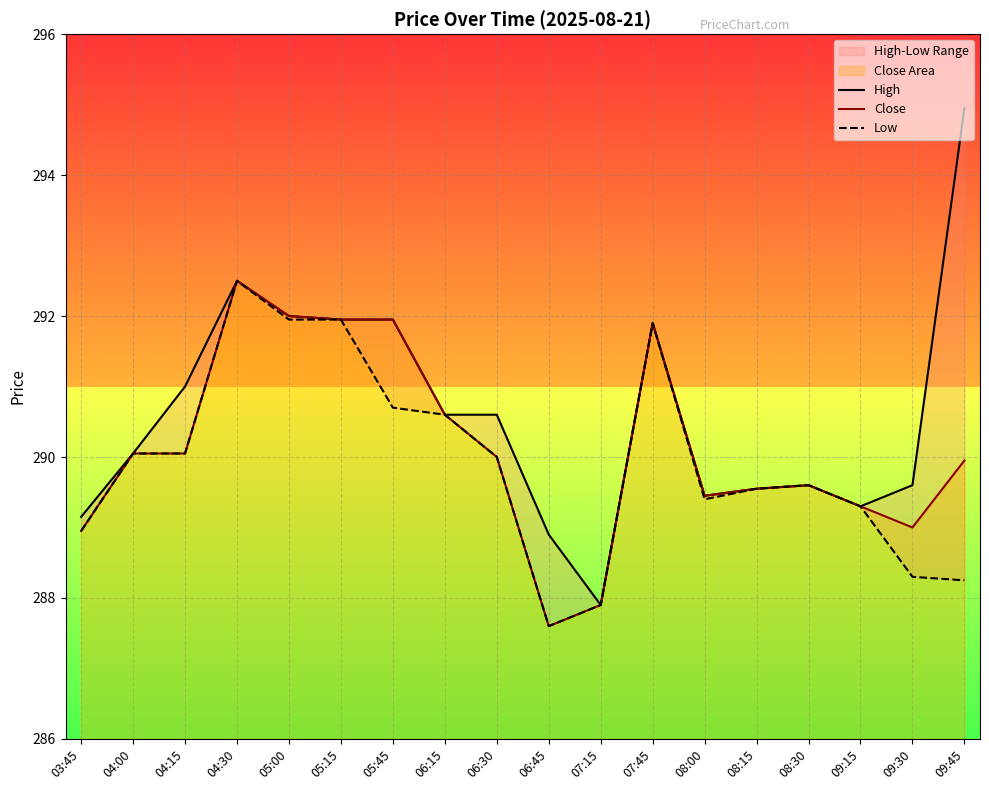

What is the maximum value shown in the chart?

295.0